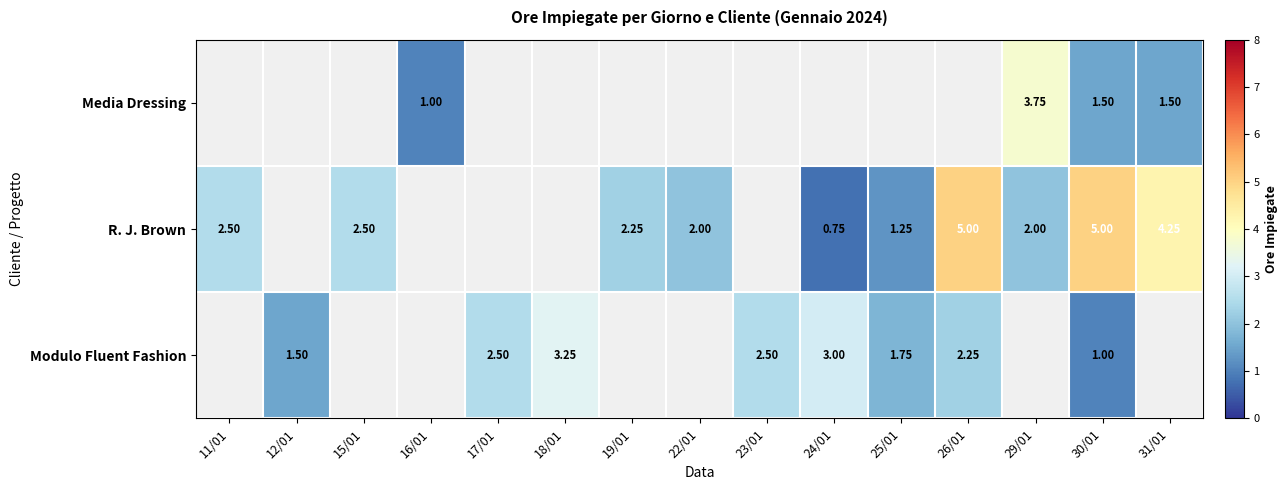

Is the value of Media Dressing at 31/01 greater than the value of R. J. Brown at 15/01?

No